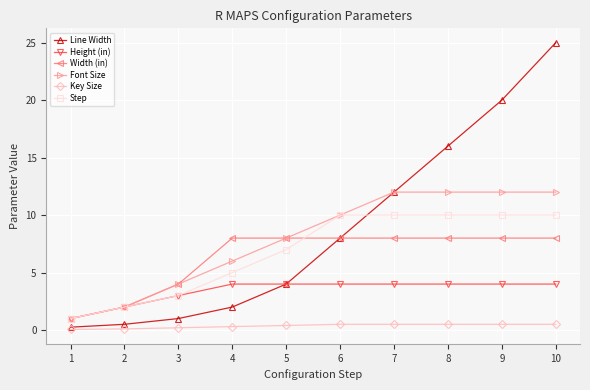

What is the difference between the maximum and minimum values in the Font Size series?

11.0